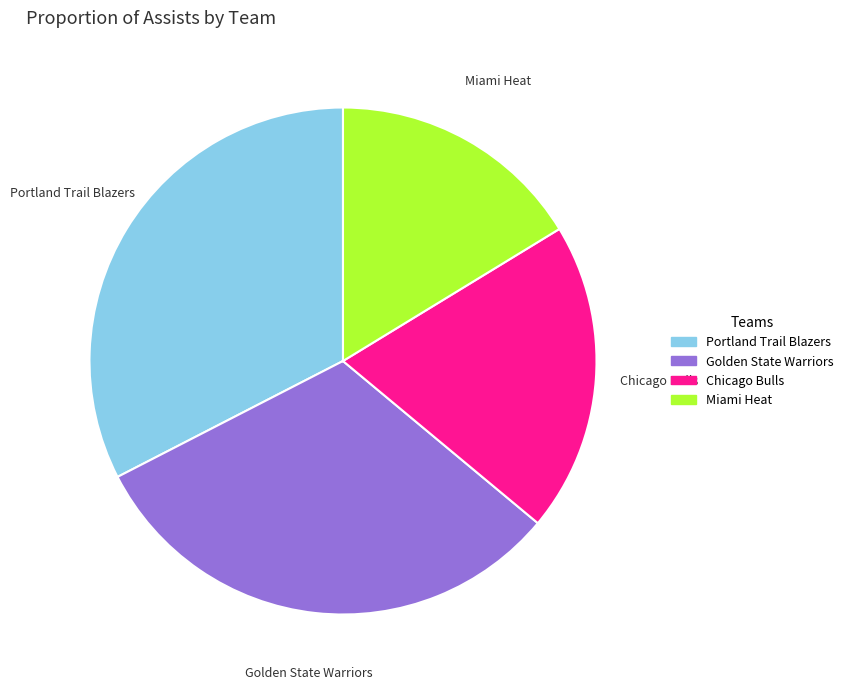

Is there any slice that represents more than half of the pie?

No